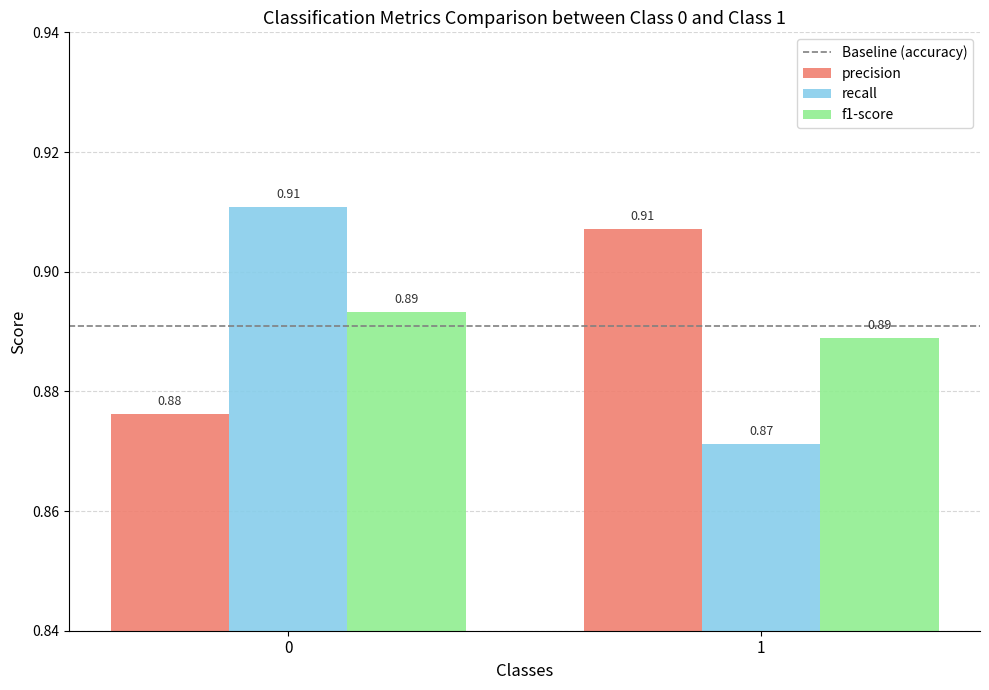

Rank the series at 1 from highest to lowest value.

precision, f1-score, recall